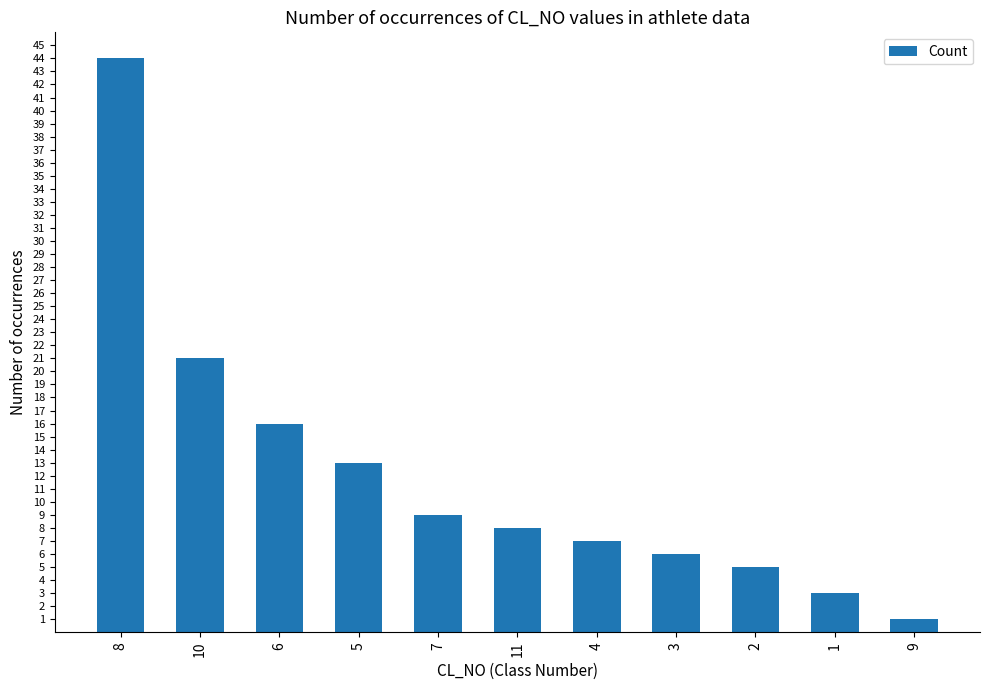

Reading left to right, transcribe all the data shown in this chart.

44	21	16	13	9	8	7	6	5	3	1